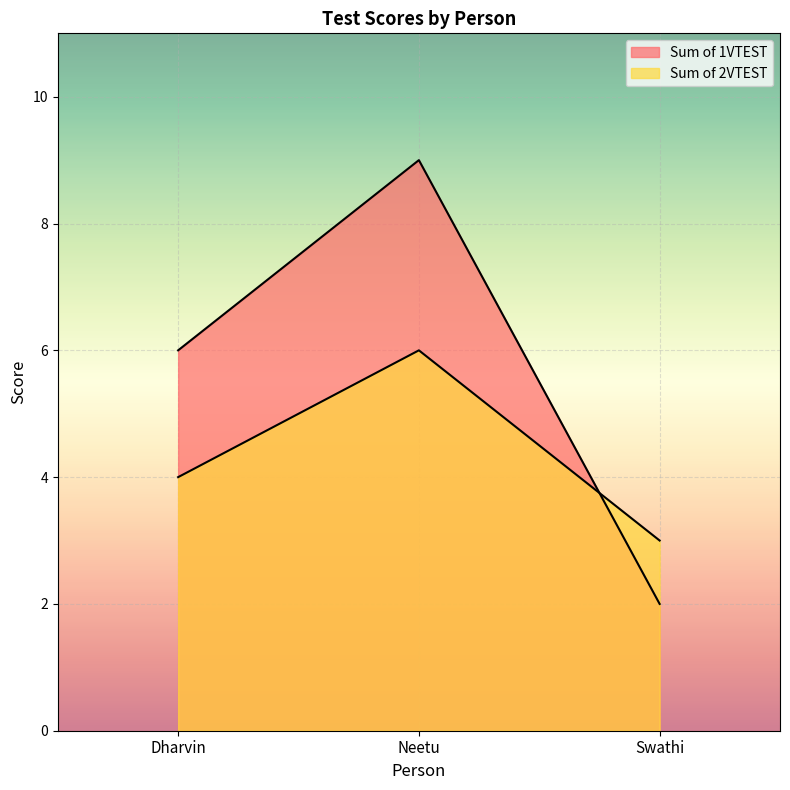

At which label does Sum of 1VTEST reach its peak?

Neetu